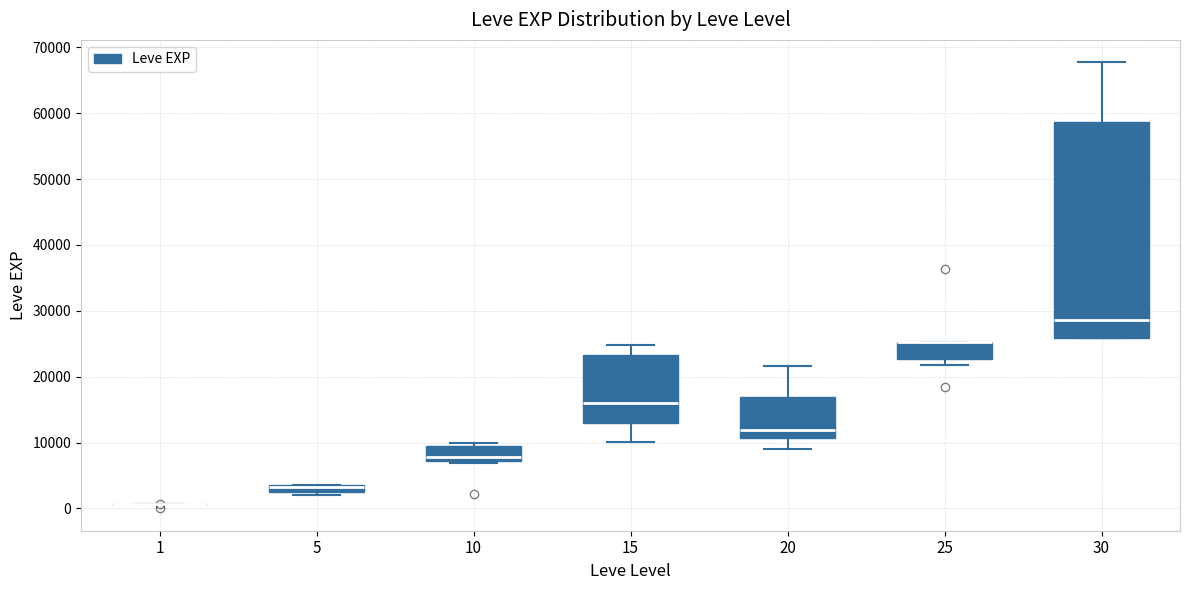

Where does the lower whisker of the box at x = 20 end on the y-axis? The values are not printed on the chart, so give them approximately, as read against the axis.

9000